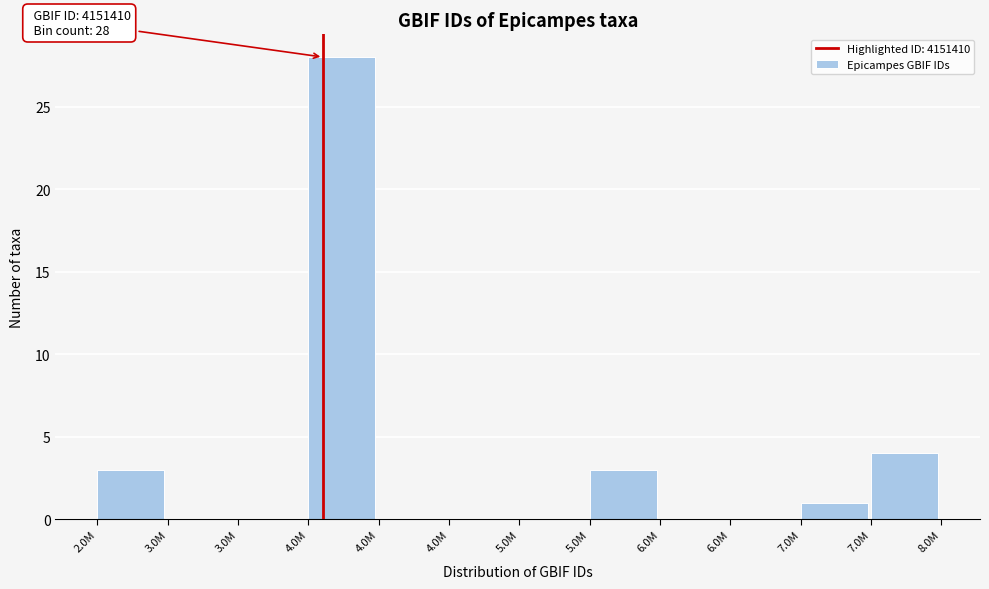

Are the bars horizontal?

No